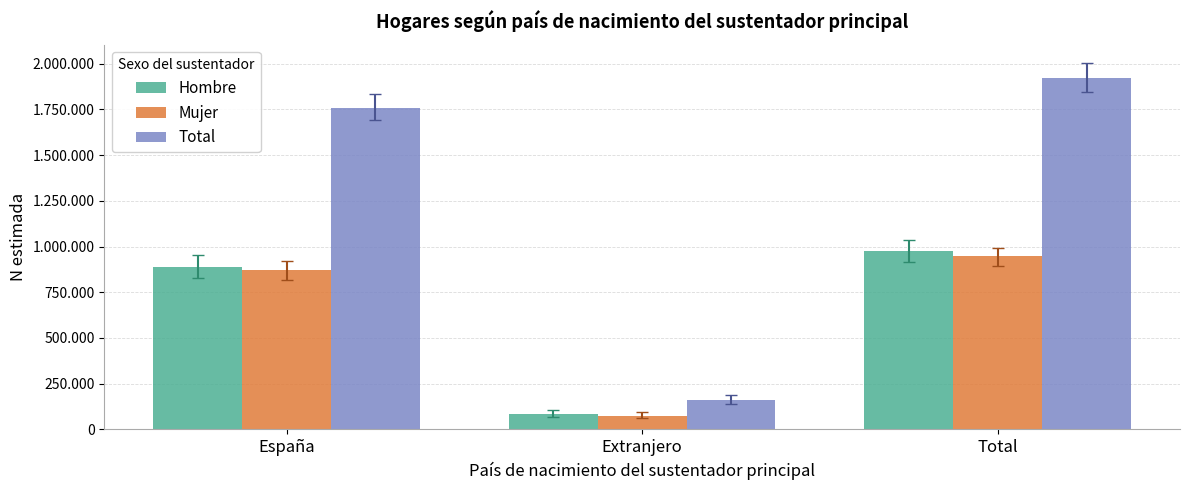

Which category has the lowest value in the Hombre series?

Extranjero